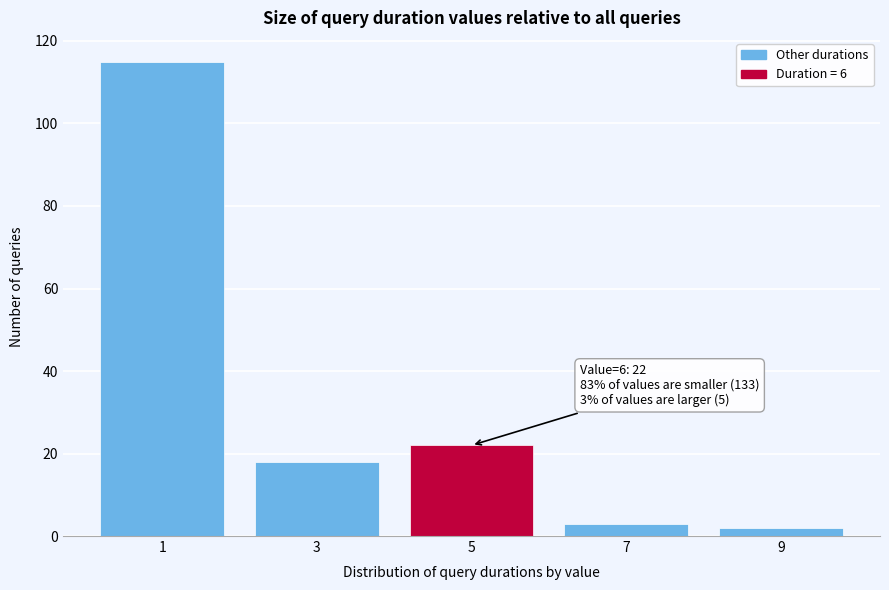

Reading left to right, extract all data points from this chart.

115	18	22	3	2